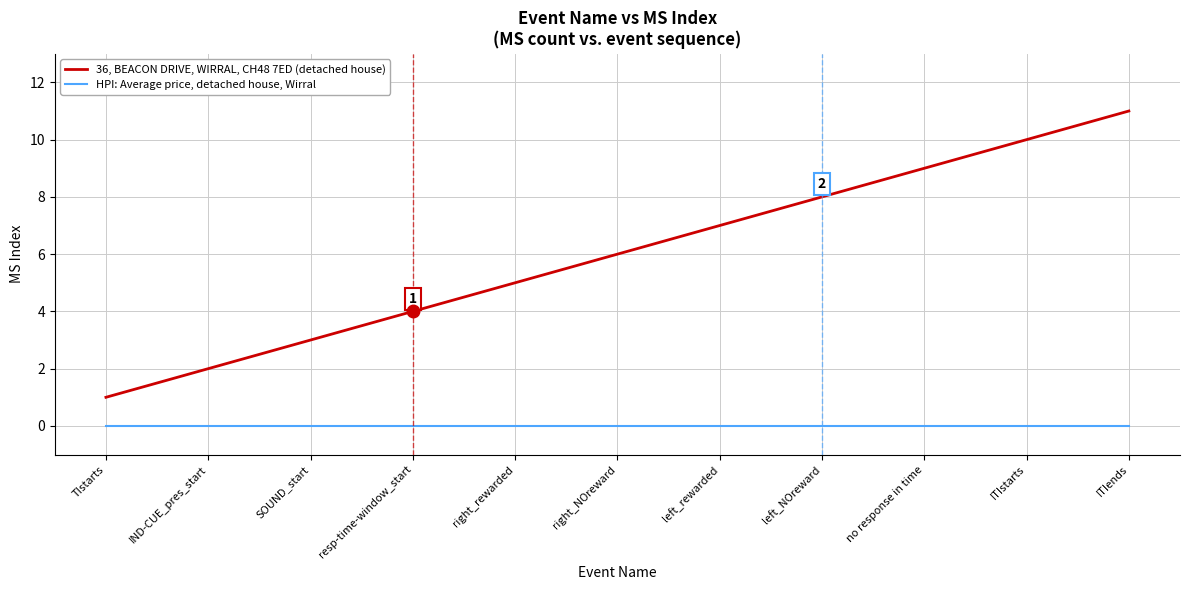

Reading left to right, transcribe all the data shown in this chart.

36, BEACON DRIVE, WIRRAL, CH48 7ED (detached house): TIstarts=1	IND-CUE_pres_start=2	SOUND_start=3	resp-time-window_start=4	right_rewarded=5	right_NOreward=6	left_rewarded=7	left_NOreward=8	no response in time=9	ITIstarts=10	ITIends=11
HPI: Average price, detached house, Wirral: TIstarts=0	IND-CUE_pres_start=0	SOUND_start=0	resp-time-window_start=0	right_rewarded=0	right_NOreward=0	left_rewarded=0	left_NOreward=0	no response in time=0	ITIstarts=0	ITIends=0